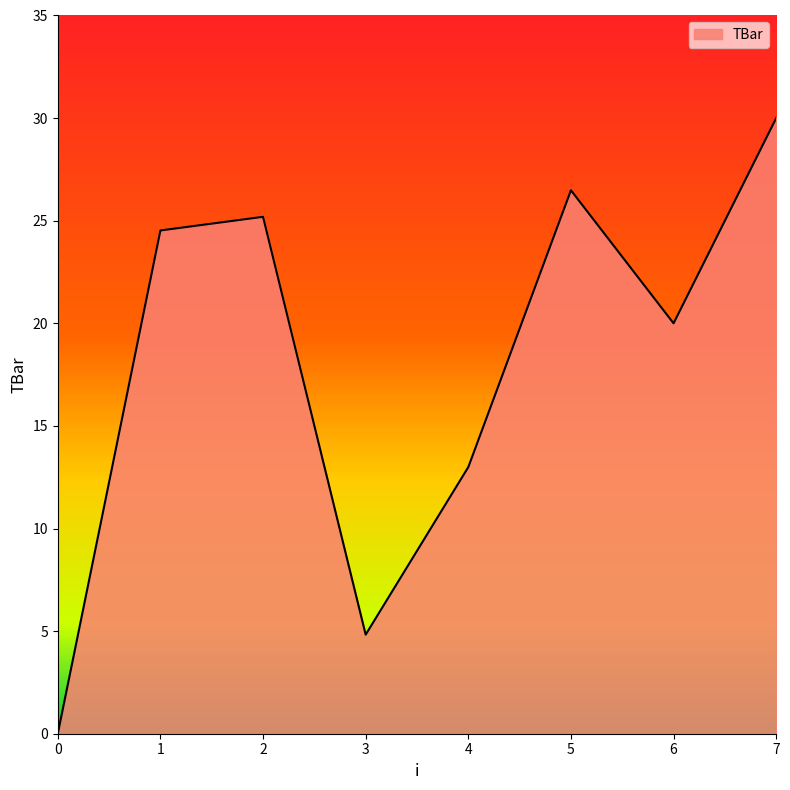

What is the sum of the values at 6 and 4?

33.0